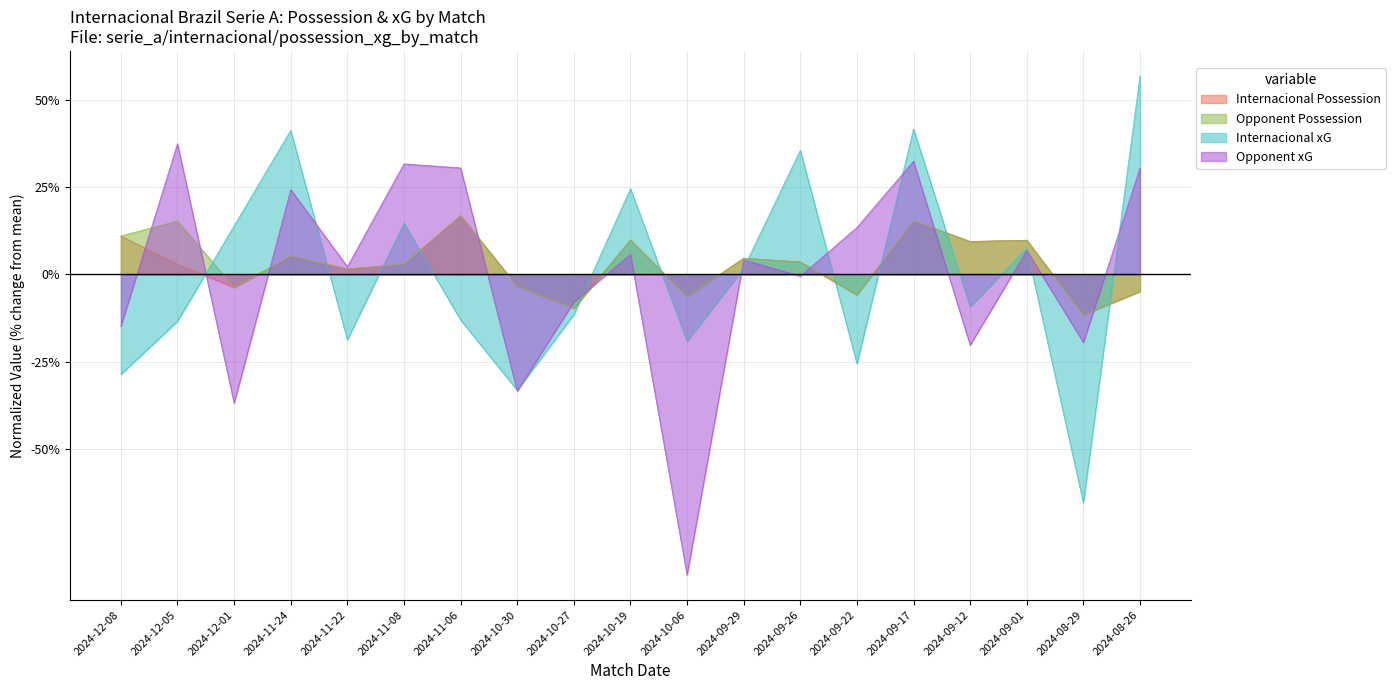

After their last crossing, which series has the higher values: Internacional Possession or Internacional xG?

Internacional xG